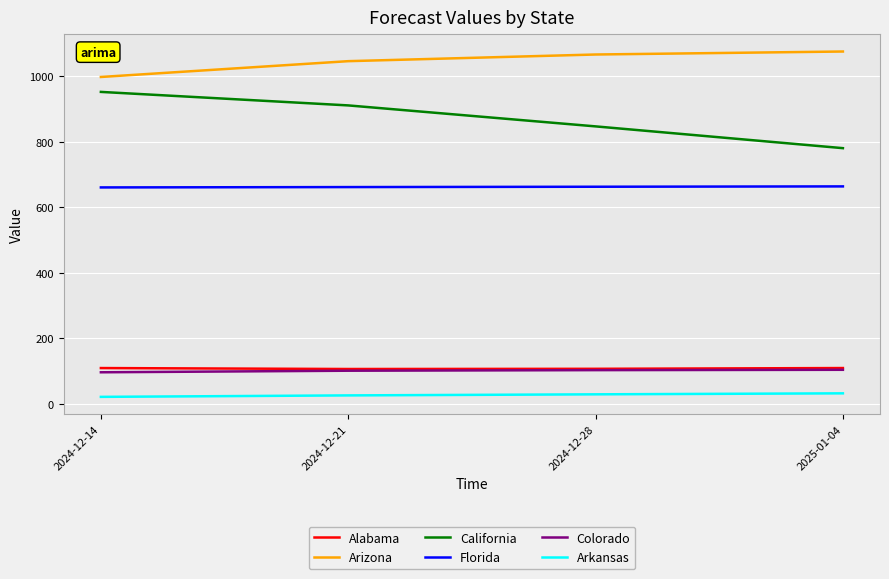

True or false: Arkansas and Florida intersect in this chart.

False